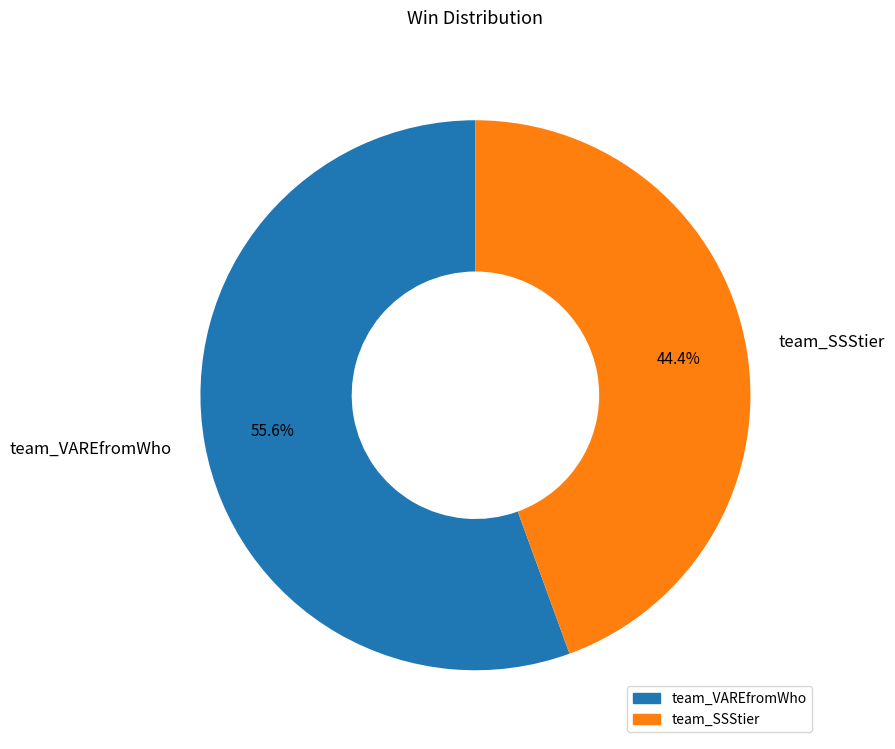

What is the largest slice in the pie chart?

team_VAREfromWho